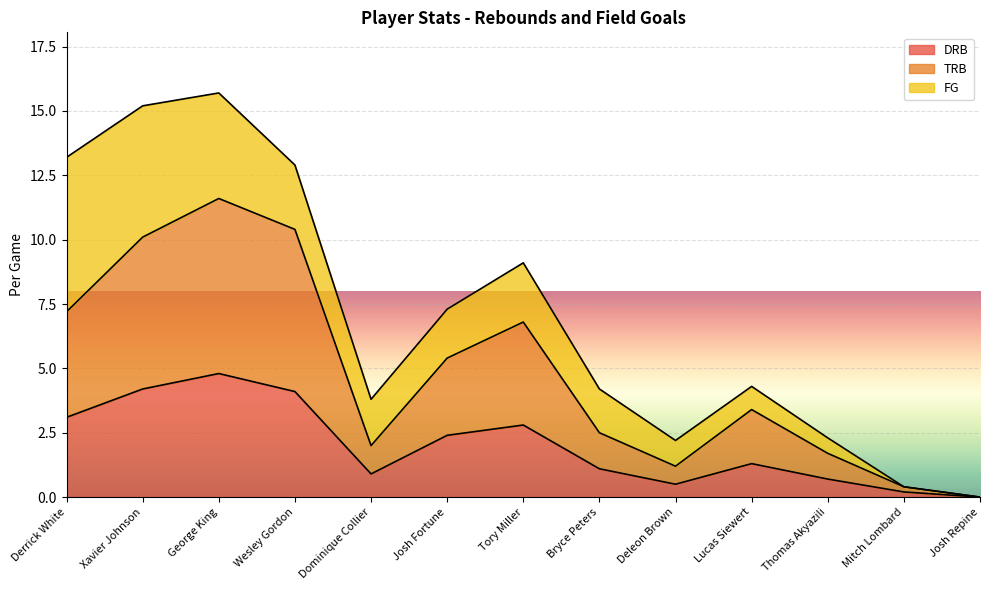

Which category has the highest value across all series?

George King